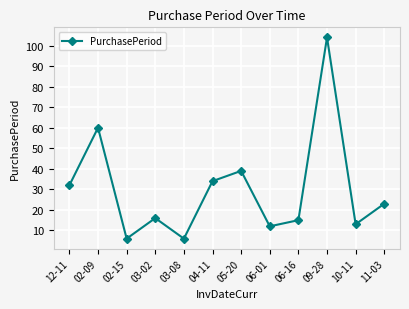

Where does the data first go above 23?

12-11